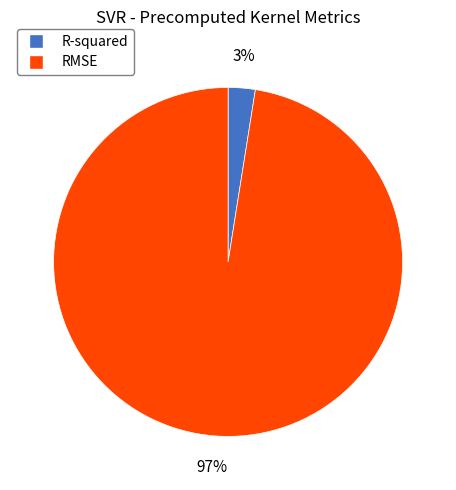

What is the smallest slice in the pie chart?

R-squared